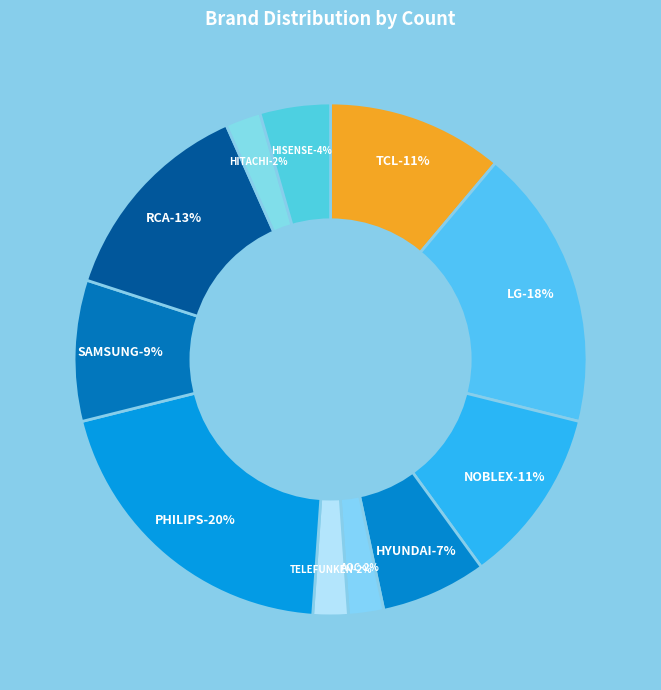

What portion of the pie excludes TCL?

88.9%